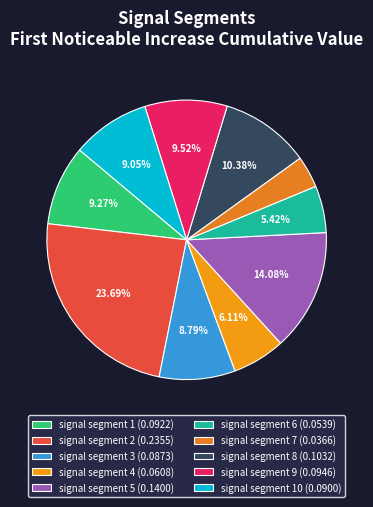

Is there a majority slice in this chart?

No